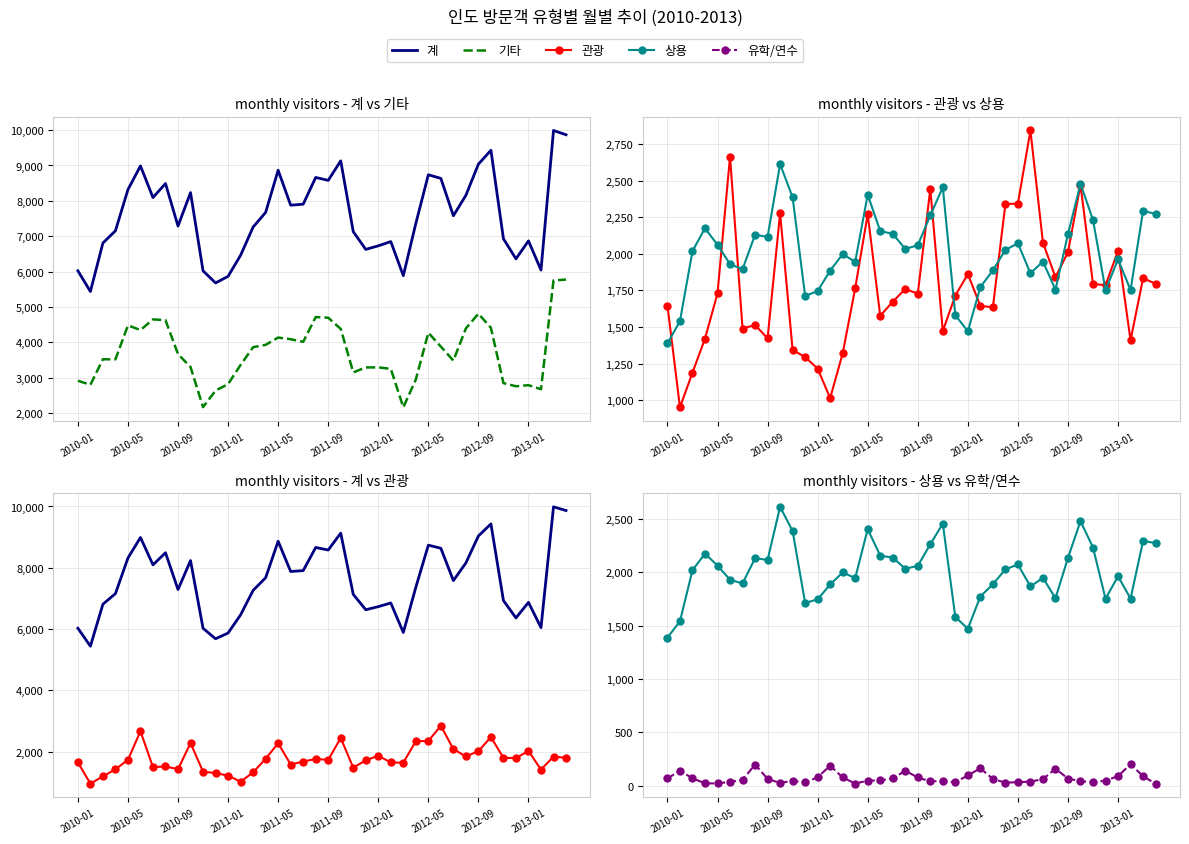

Is this an area chart (filled region under the line)?

No